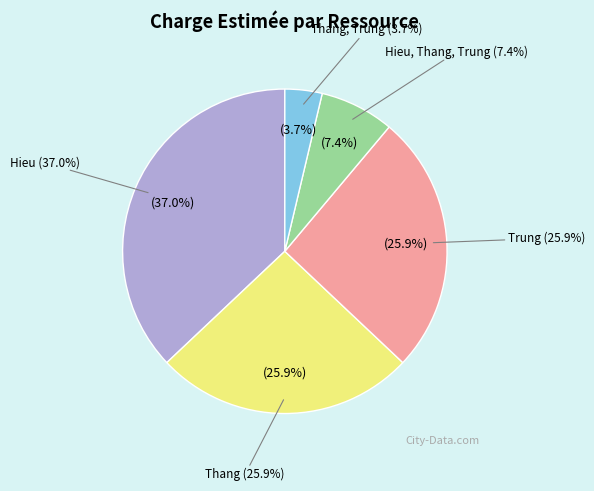

Count the number of slices in the pie.

5